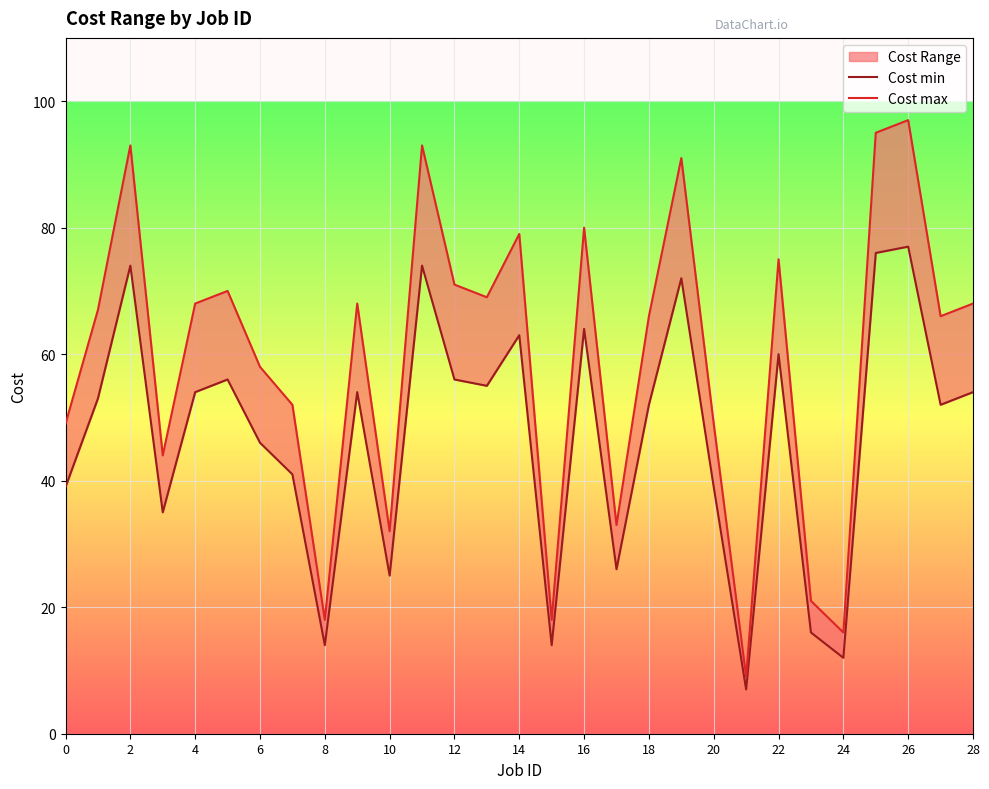

What is the value of the Cost min point at the 10th from the left?

54